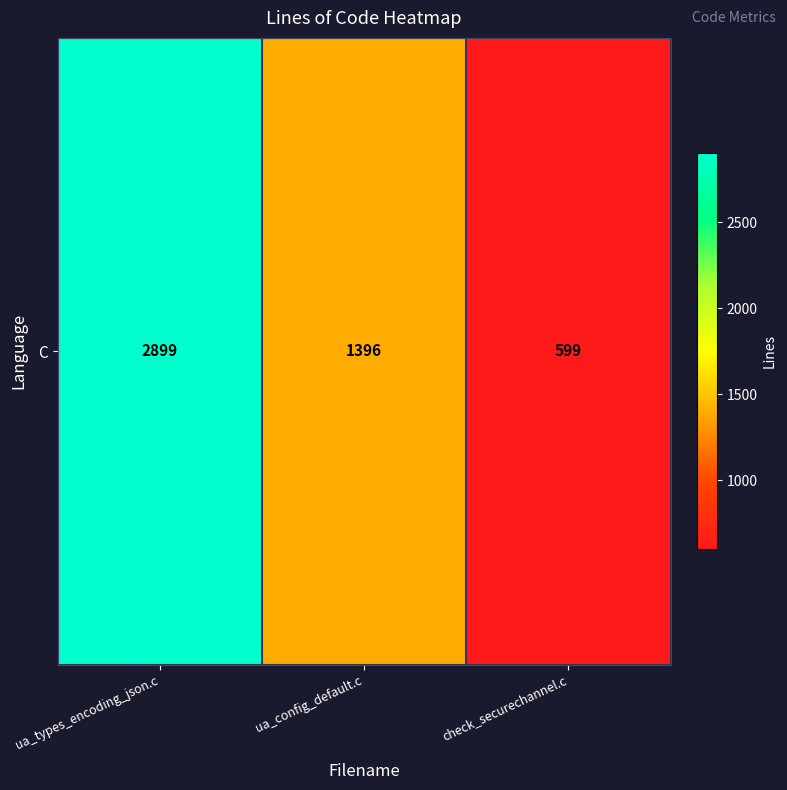

The chart shows a value of 1396 at ua_config_default.c. True or false?

True